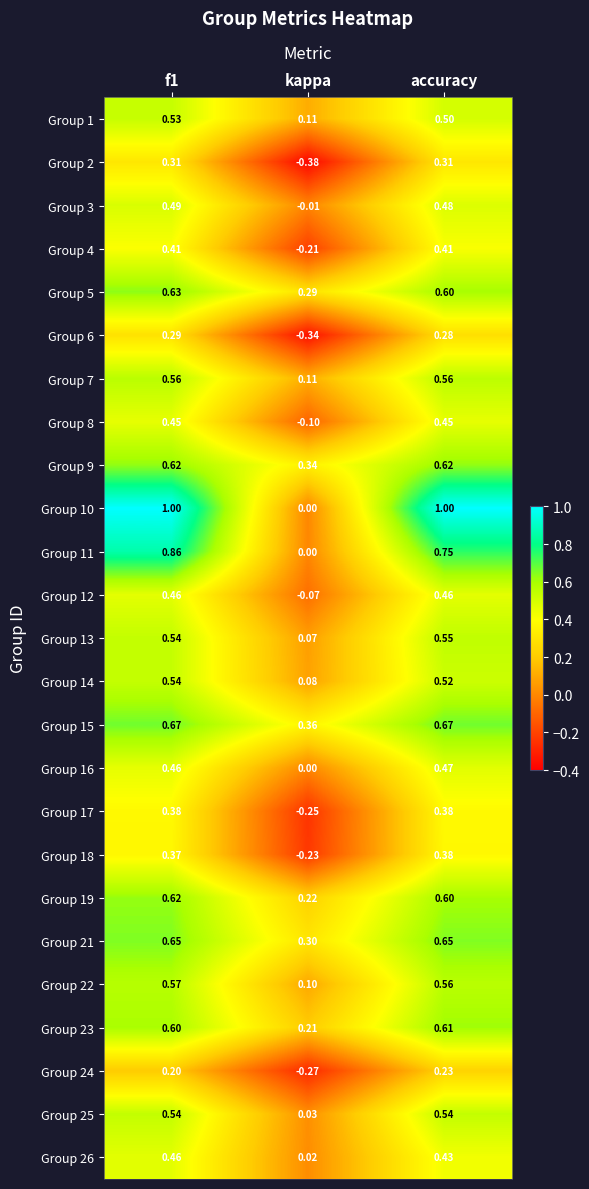

At which label does Group 23 reach its minimum?

kappa